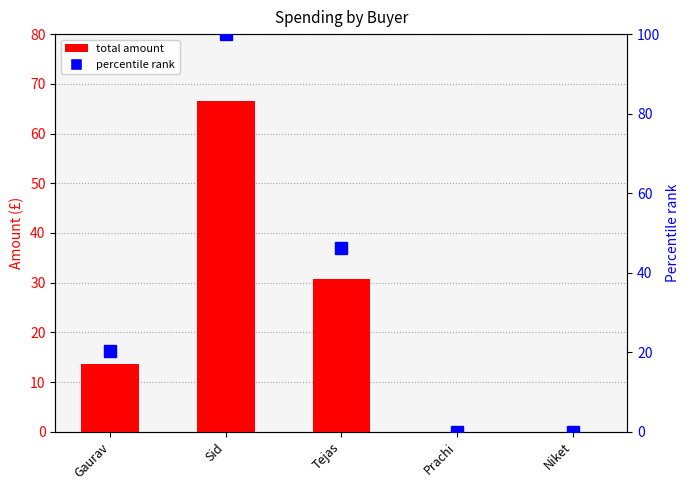

Reading left to right, what are all the values shown in this chart?

total amount: Gaurav=13.6	Sid=66.6	Tejas=30.7	Prachi=0.0	Niket=0.0
percentile rank: Gaurav=20.4	Sid=100.0	Tejas=46.1	Prachi=0.0	Niket=0.0